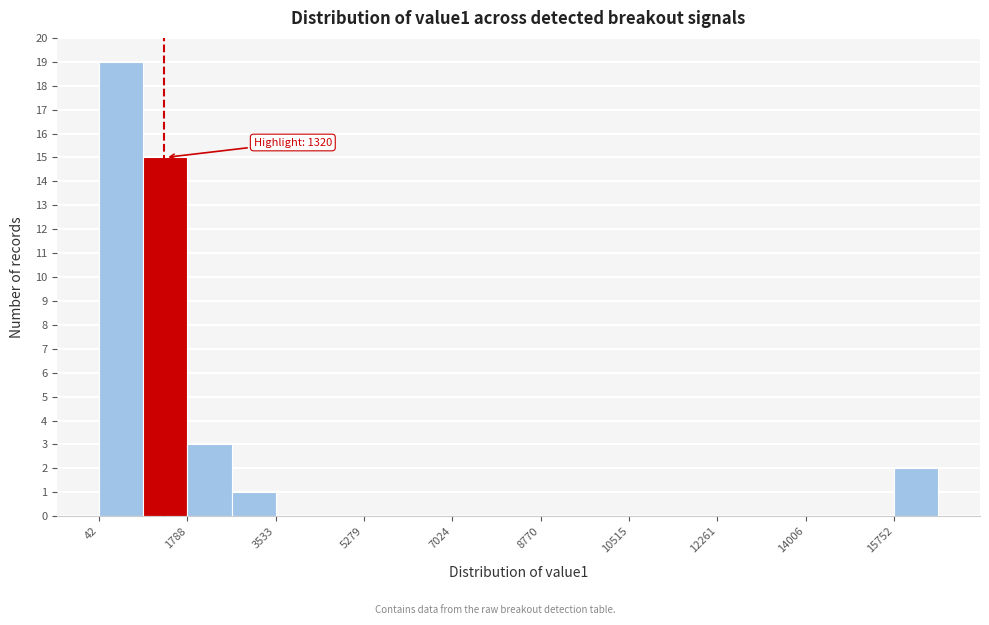

Which range on the x-axis has the tallest bar?

0 to 1000